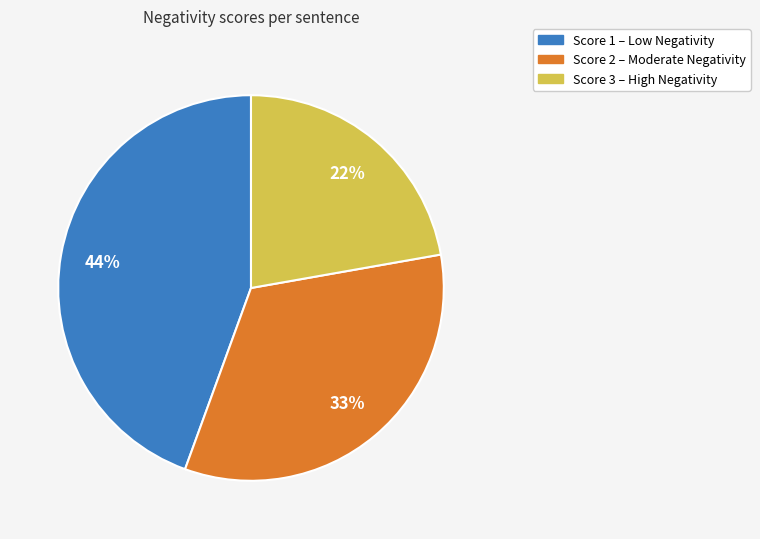

Does any single category account for the majority?

No